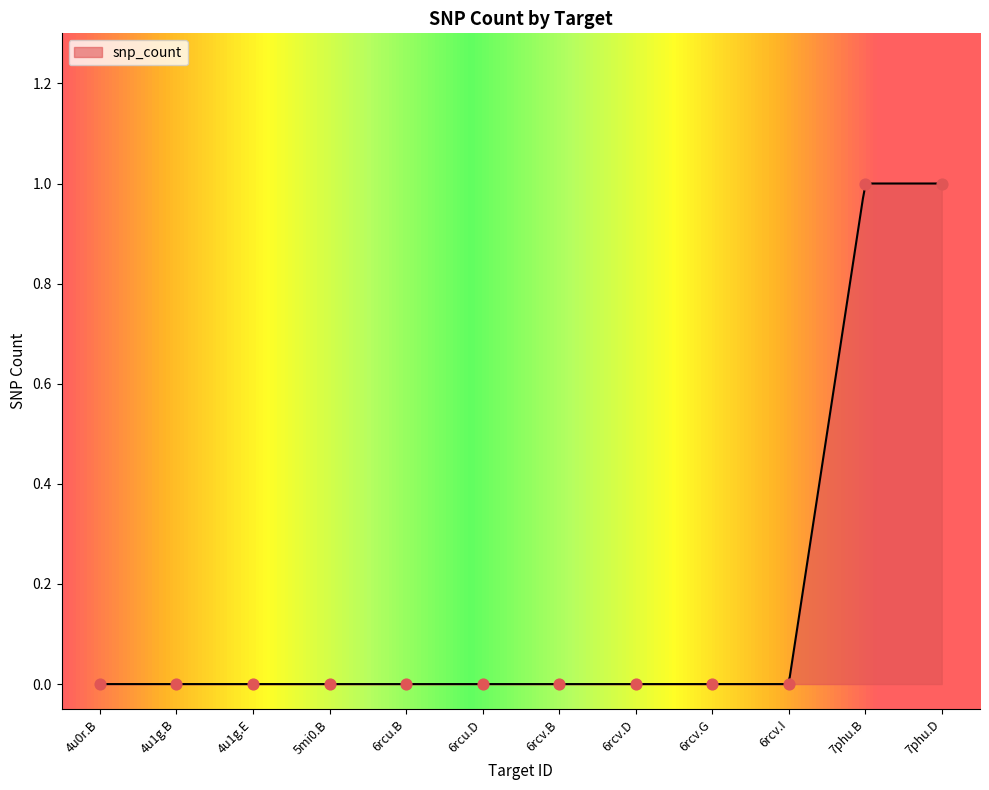

Between 6rcv.I and 7phu.D, which is larger?

7phu.D